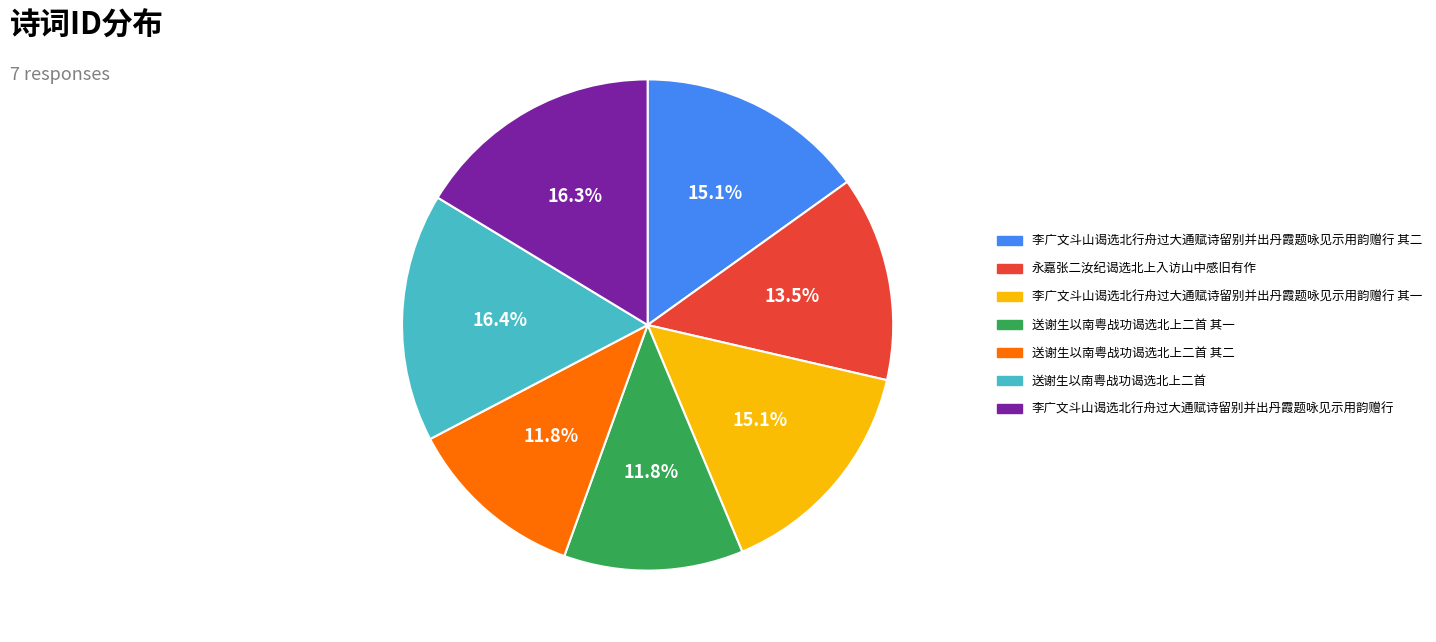

Does any single category account for the majority?

No